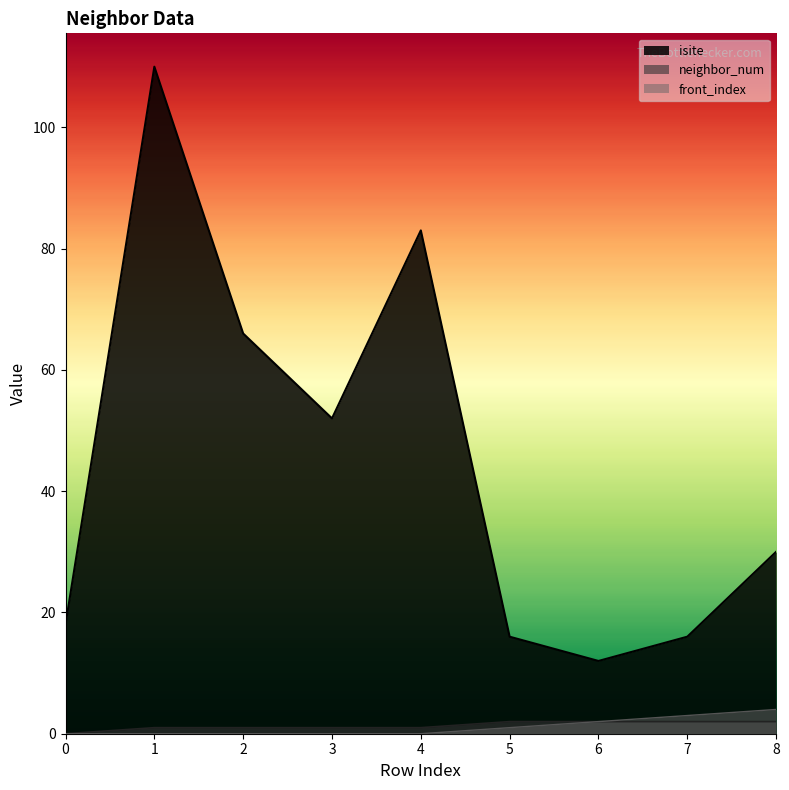

At how many categories does at least one series exceed 72?

2